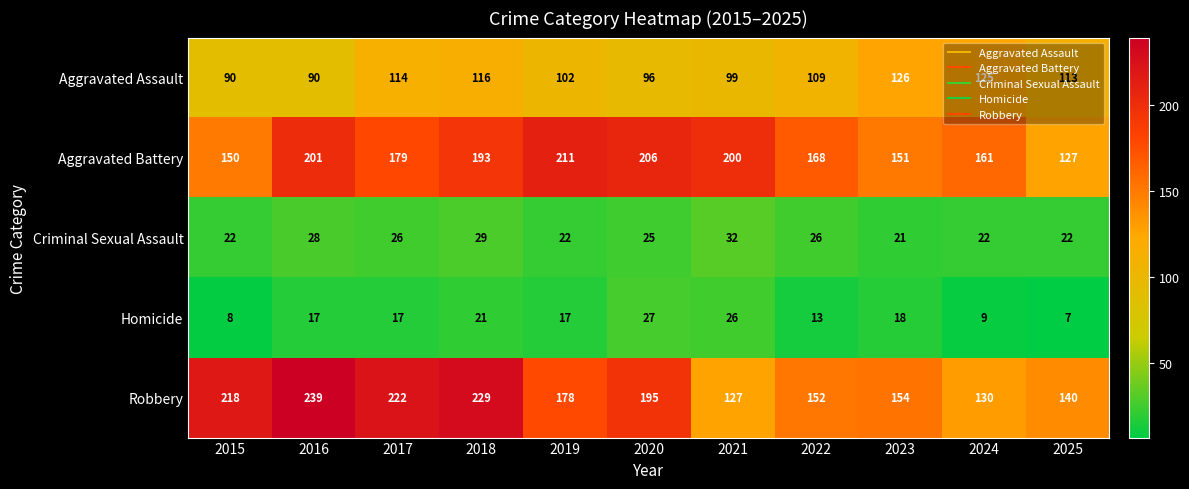

Count the number of categories in the chart.

11